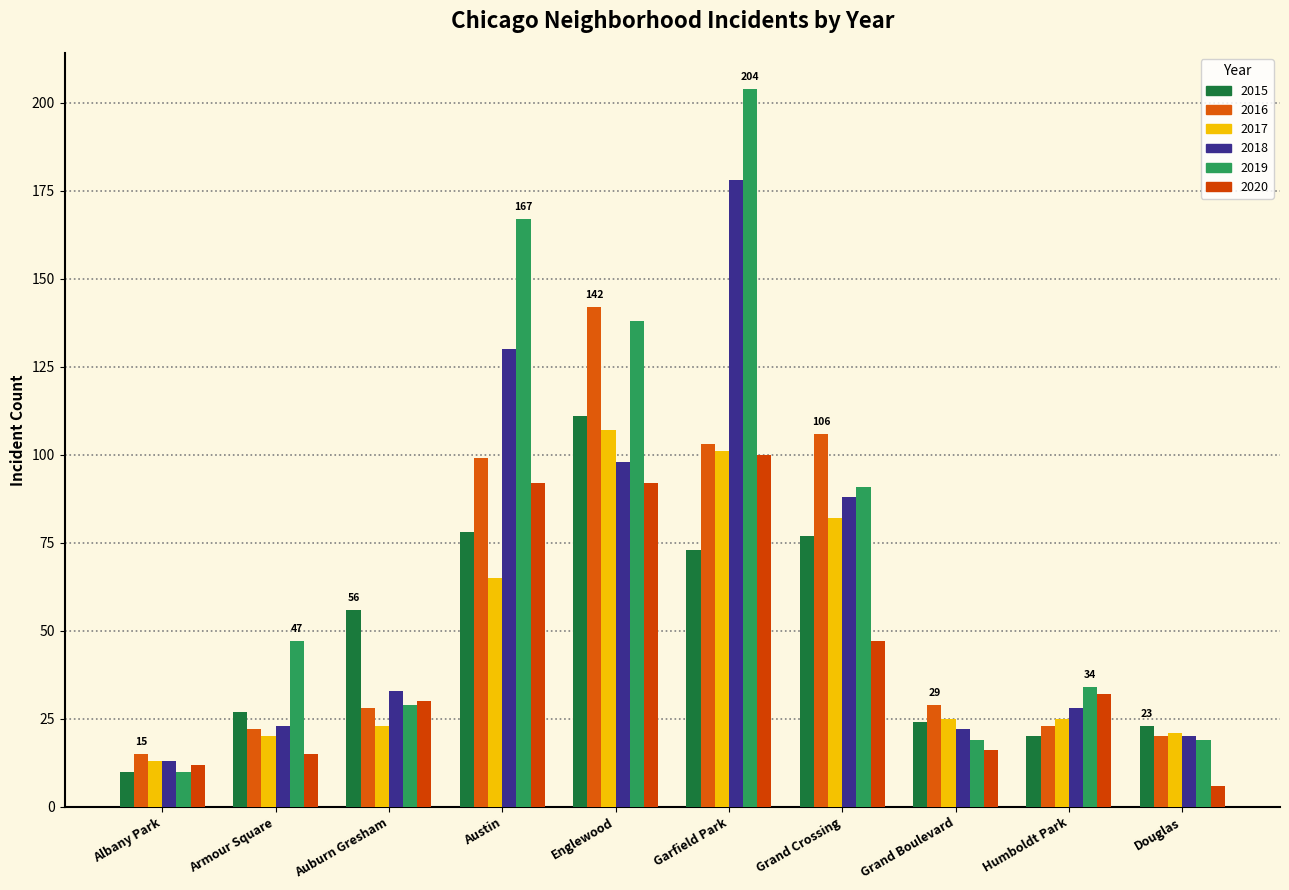

What is the minimum value shown in the chart?

6